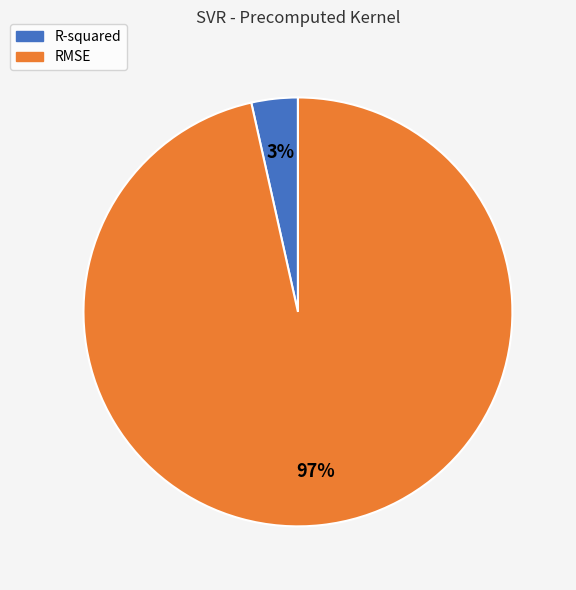

The RMSE slice represents 97% of the pie. True or false?

True